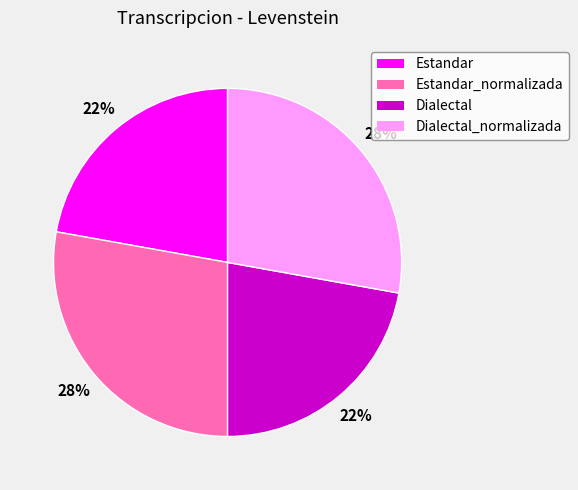

Approximately how many times larger is the value at Dialectal compared to Estandar?

1.0